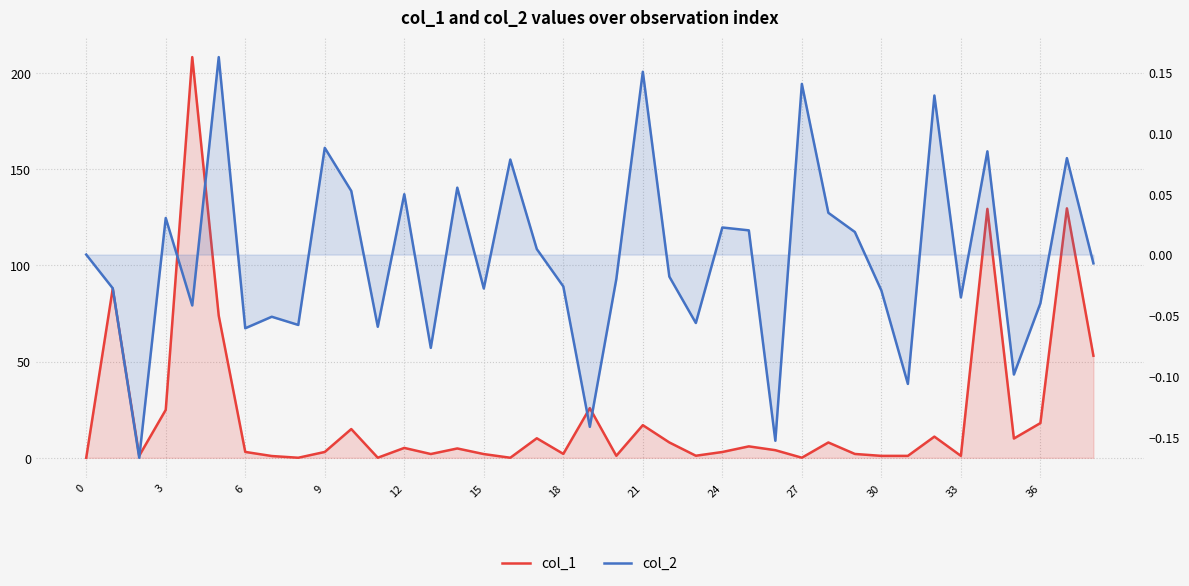

What are all the series names shown in the legend?

col_1, col_2